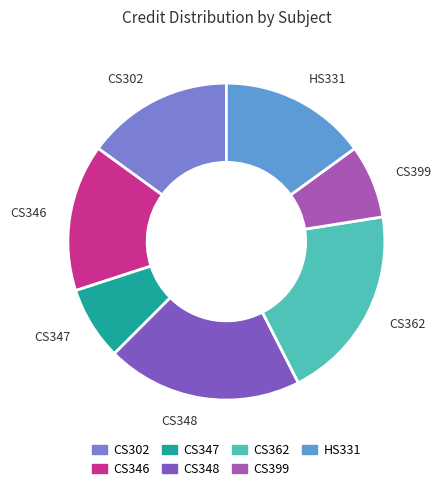

Is the sum of CS346 and CS347 greater than half?

No